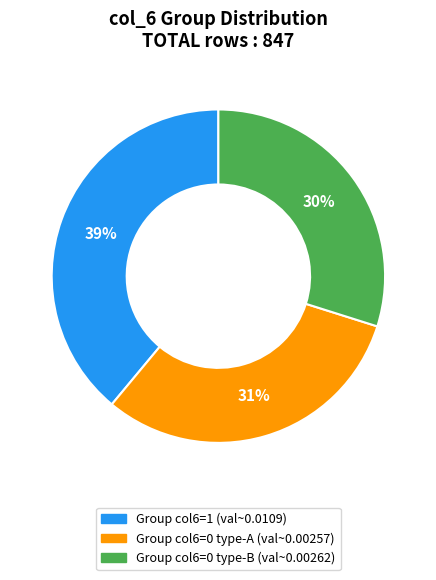

Is it true that Group col6=1 (val~0.0109) is 39% of the pie?

True